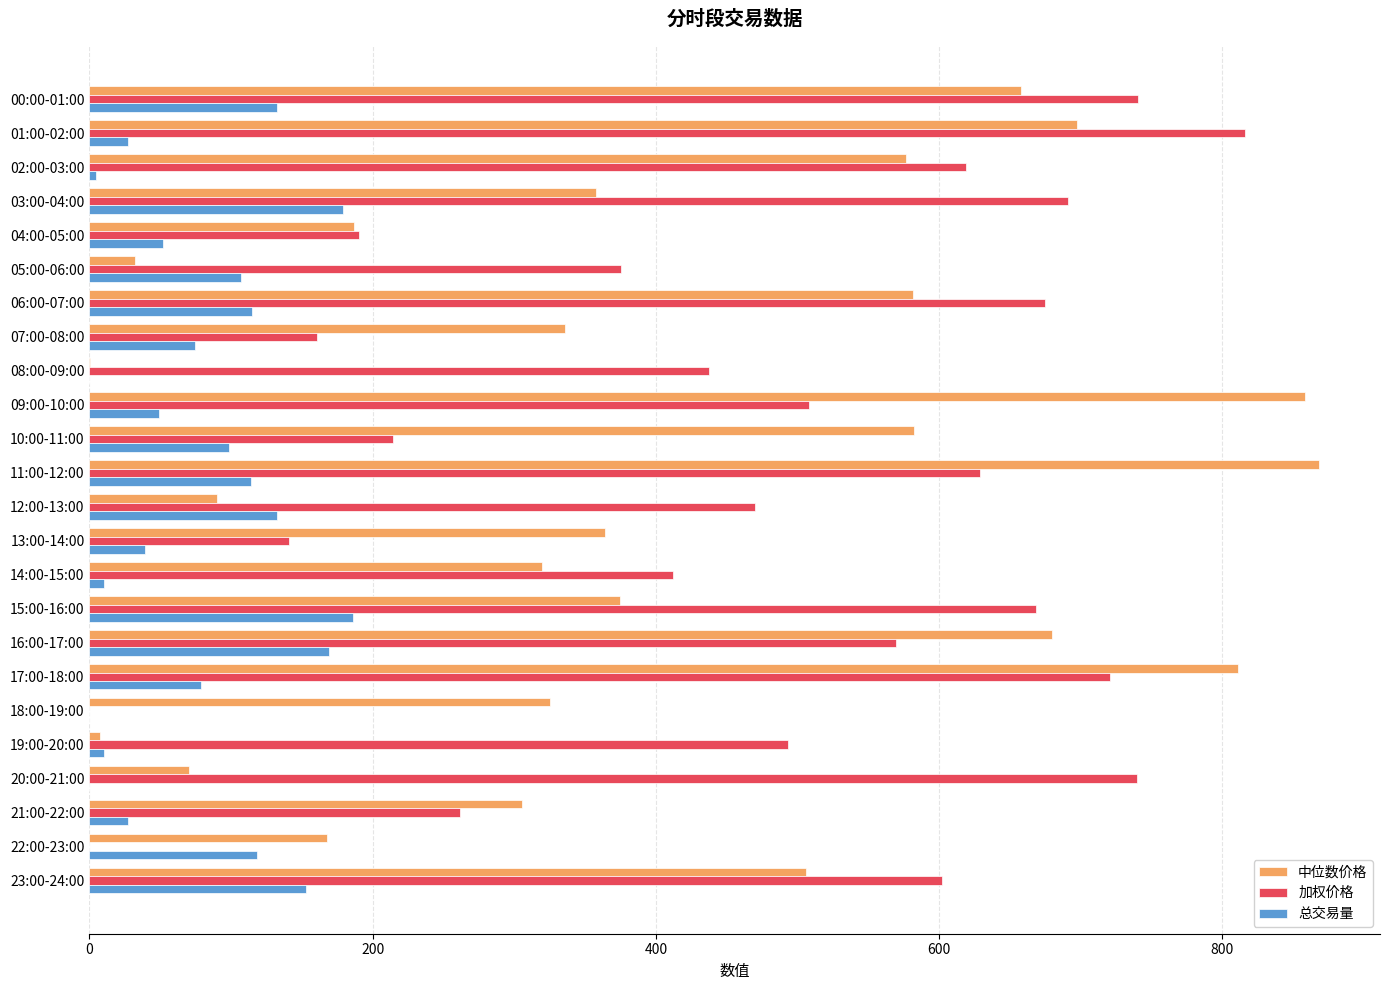

What is the average value of the 中位数价格 series?

406.4